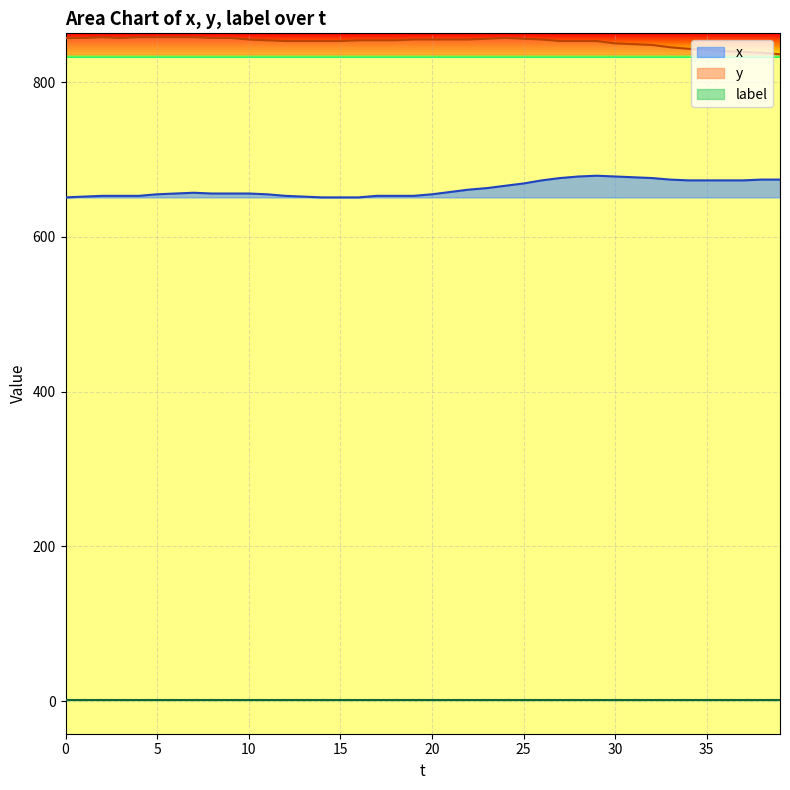

True or false: y and x cross at least once.

False